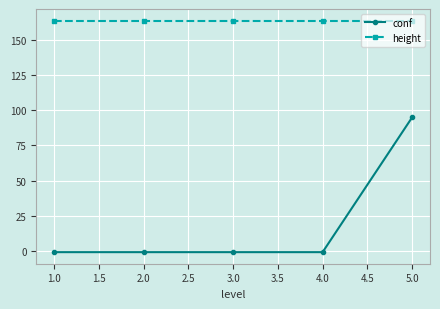

What is the sum of all height values?

820